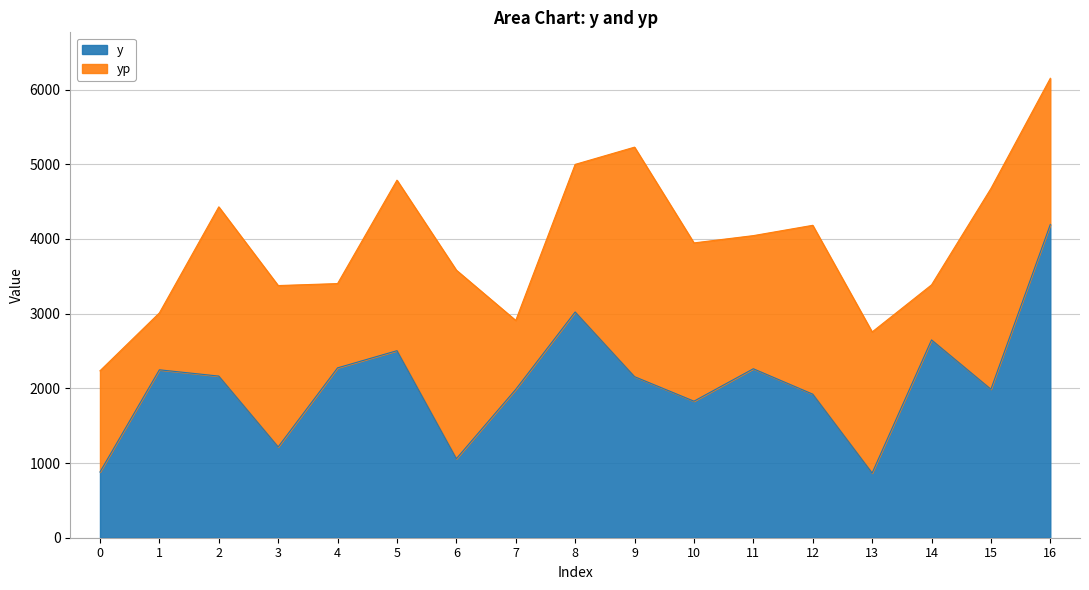

Does the chart have visible grid lines?

Yes